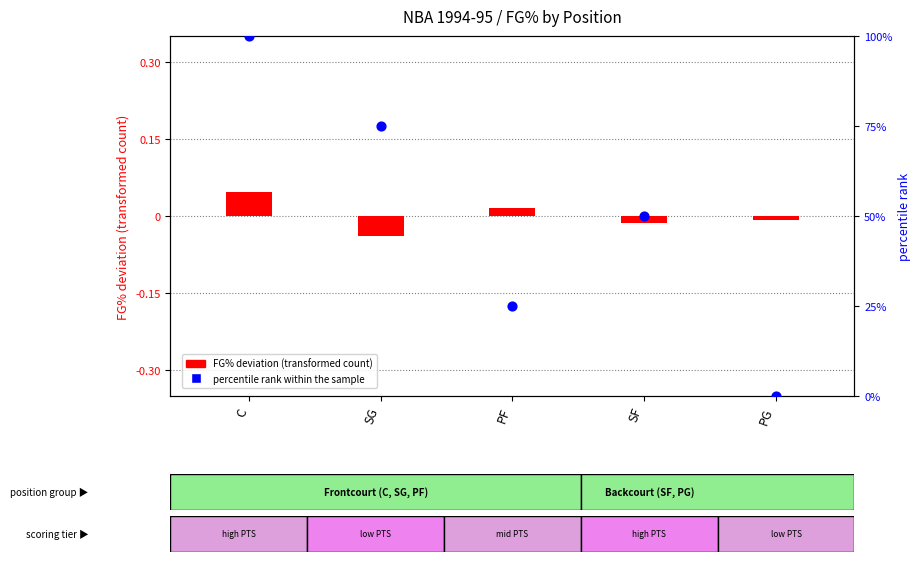

Which series has the largest Y range (max minus min)?

percentile rank within the sample